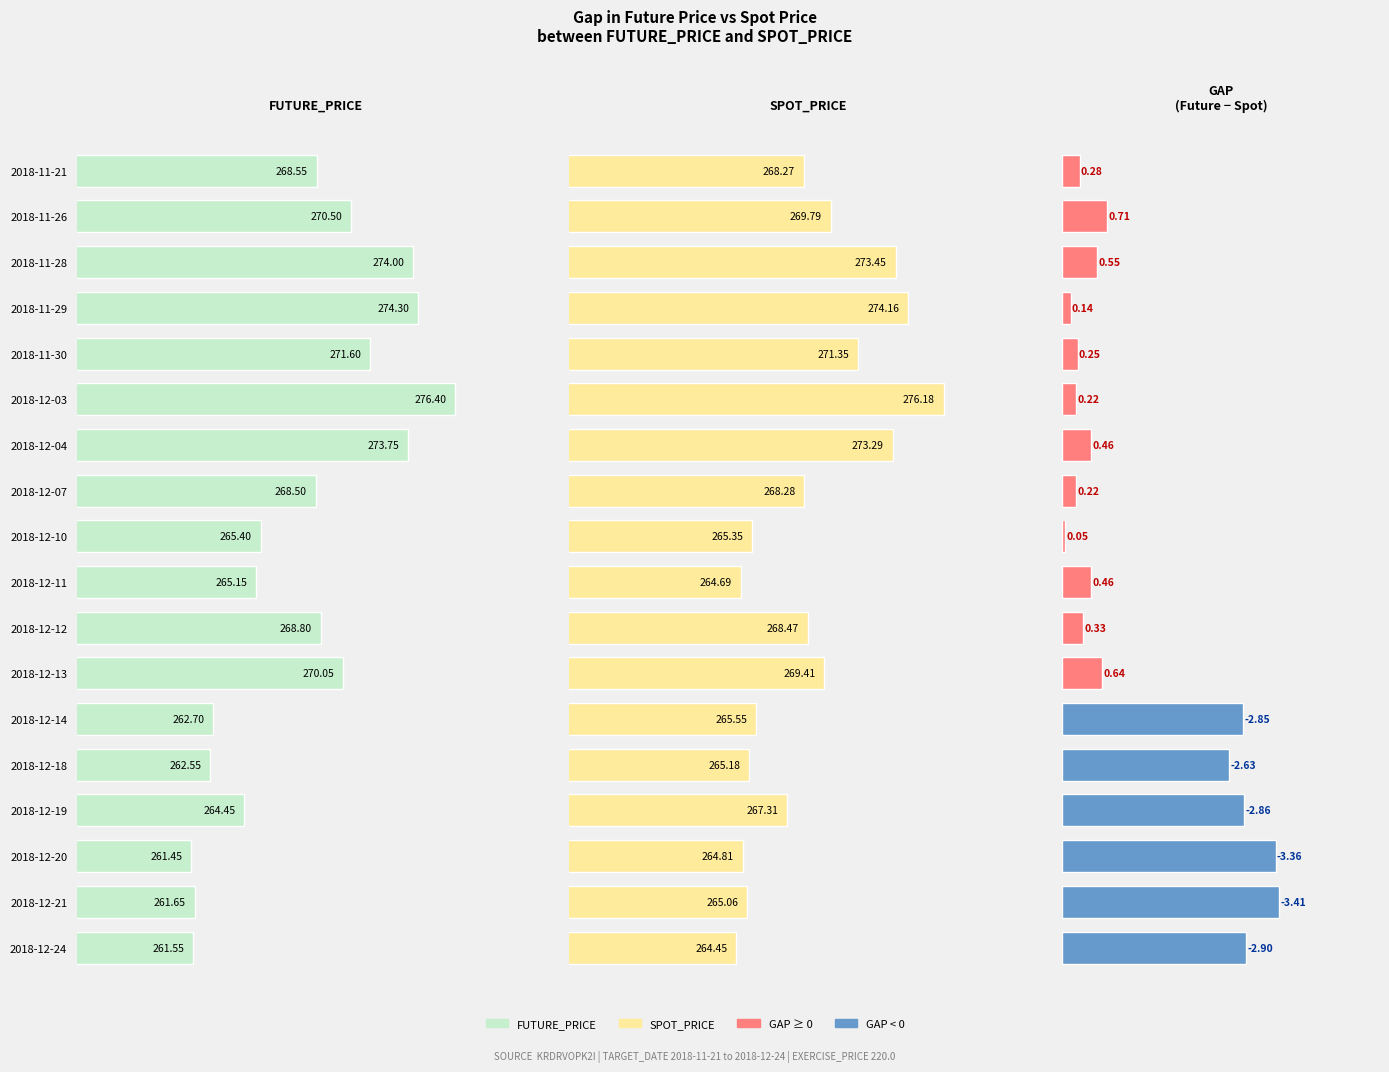

At 2018-12-19, list the series in order from smallest to largest.

GAP, FUTURE_PRICE, SPOT_PRICE